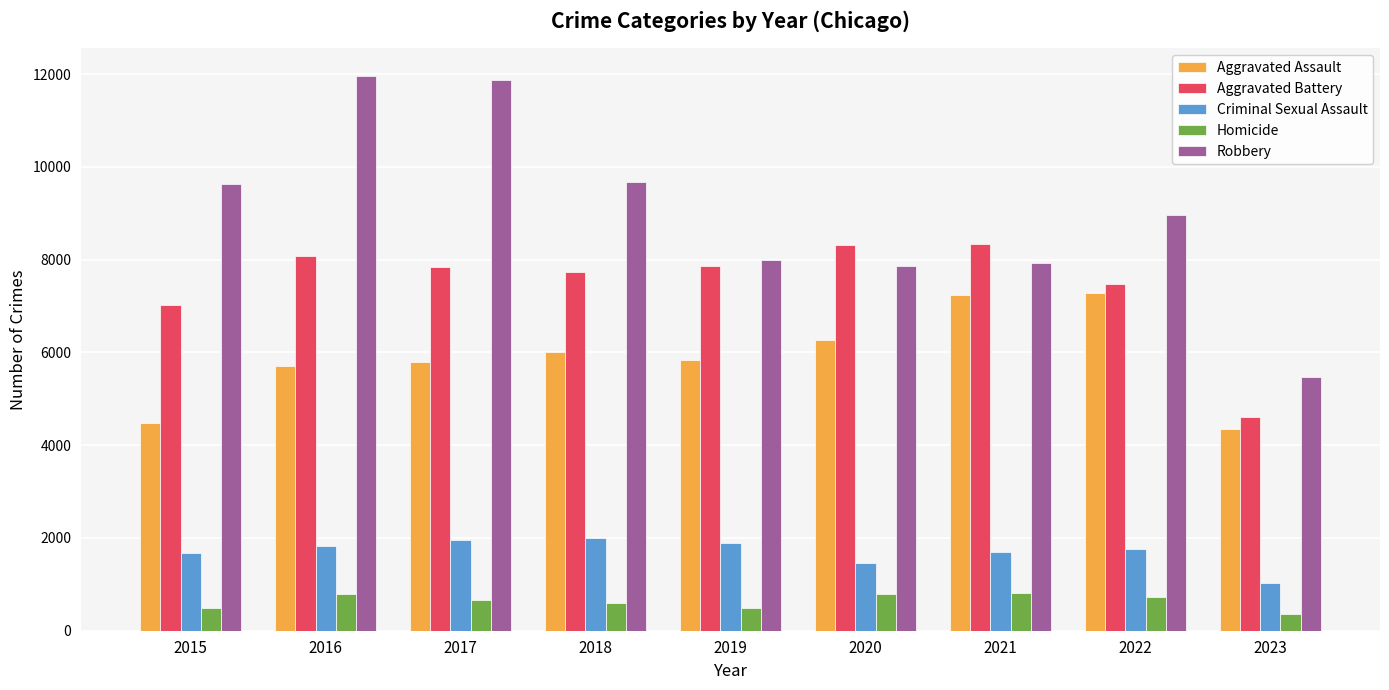

Which series has the largest range (max minus min)?

Robbery